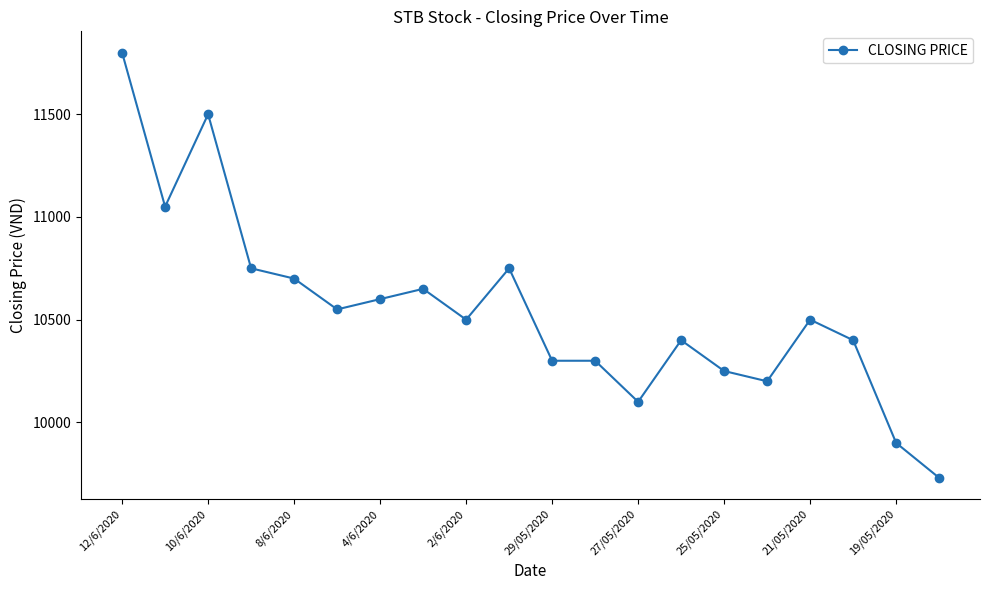

Does the chart have visible grid lines?

No